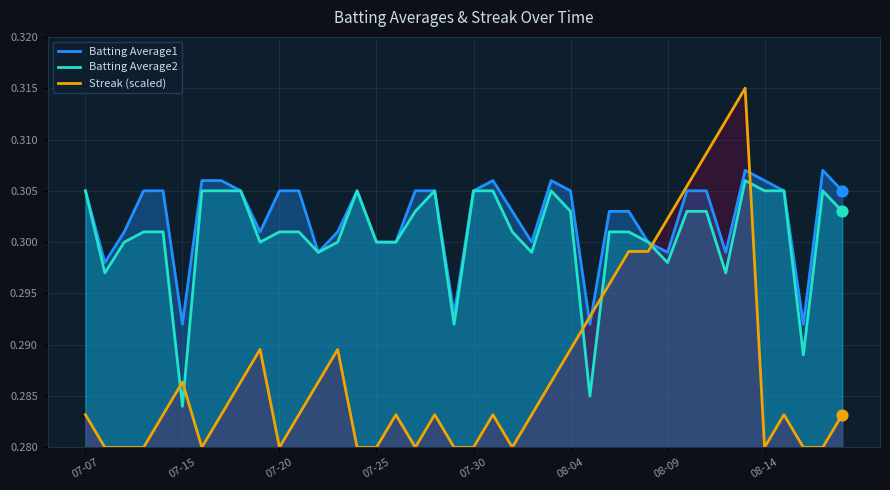

At how many categories does at least one series exceed 0?

40